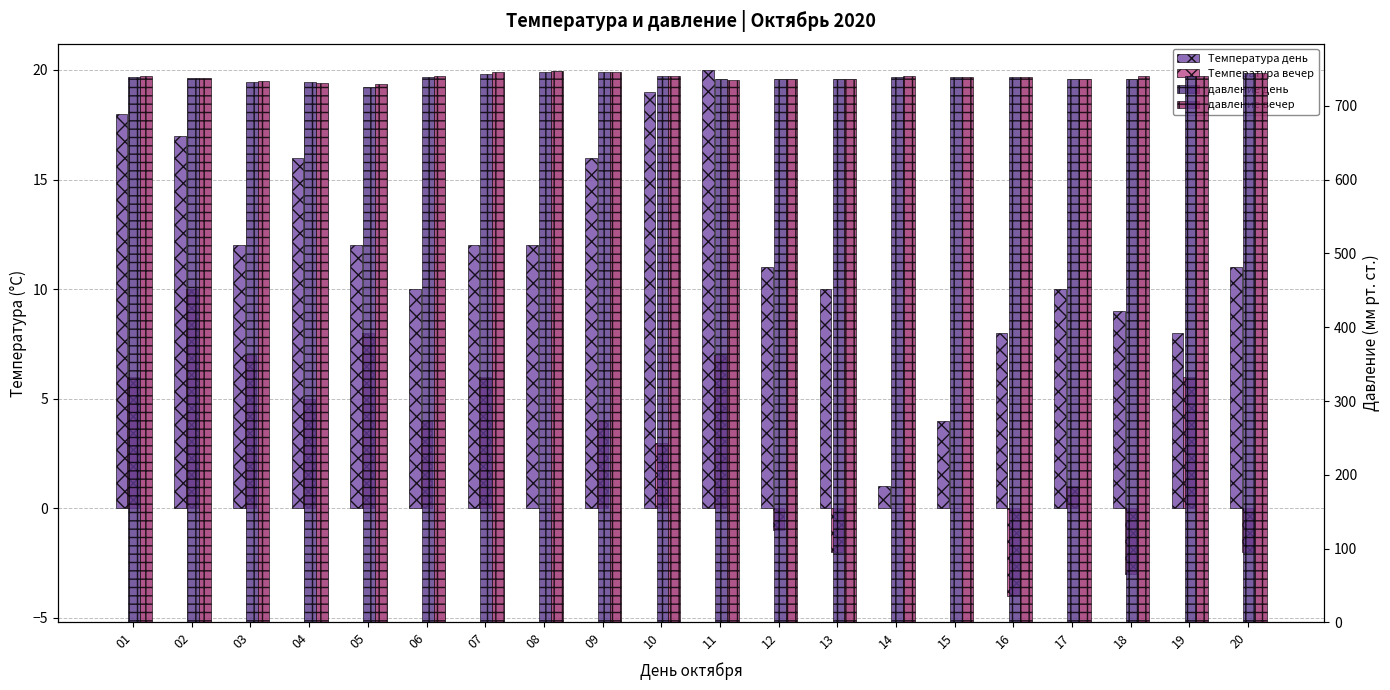

Which has a higher value, 01 or 16?

01